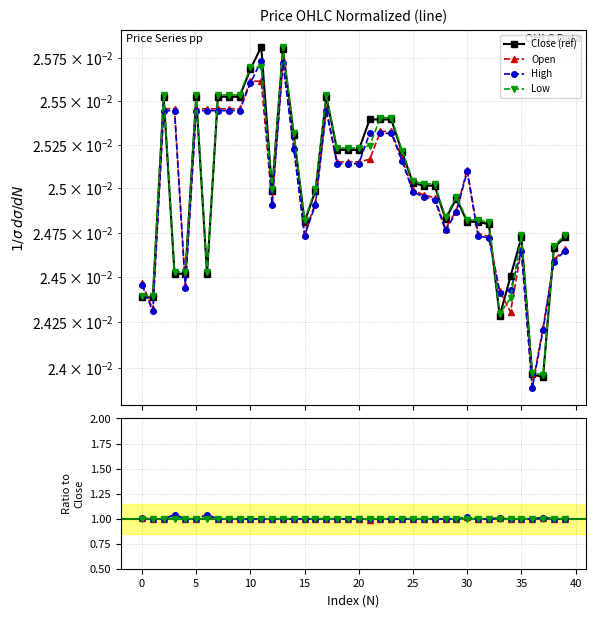

How many data points in Low are less than 1?

3